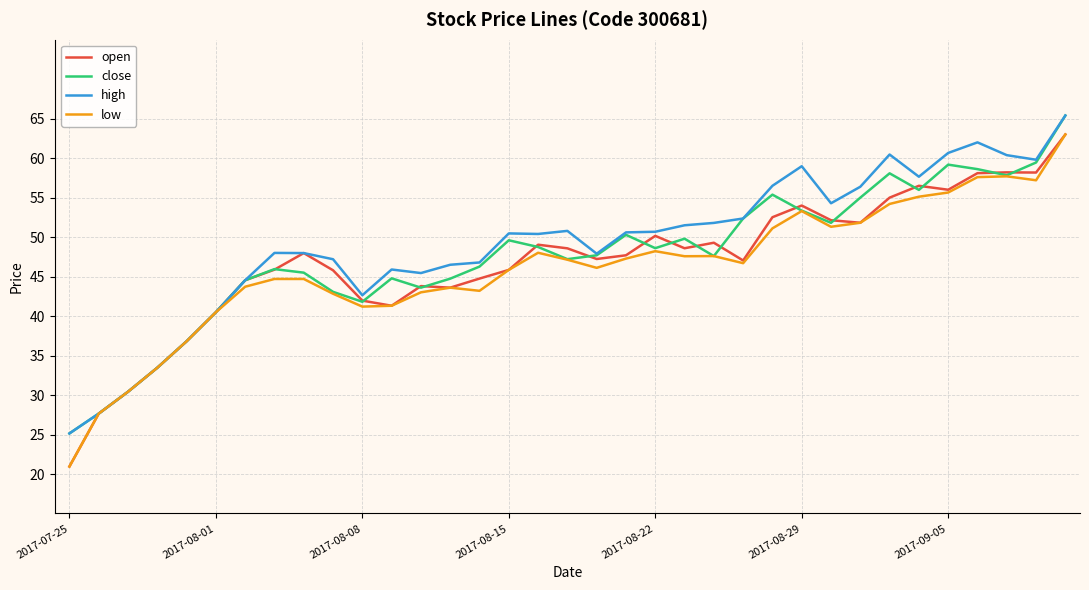

In close, how many points are higher than both neighbors (excluding endpoints)?

8